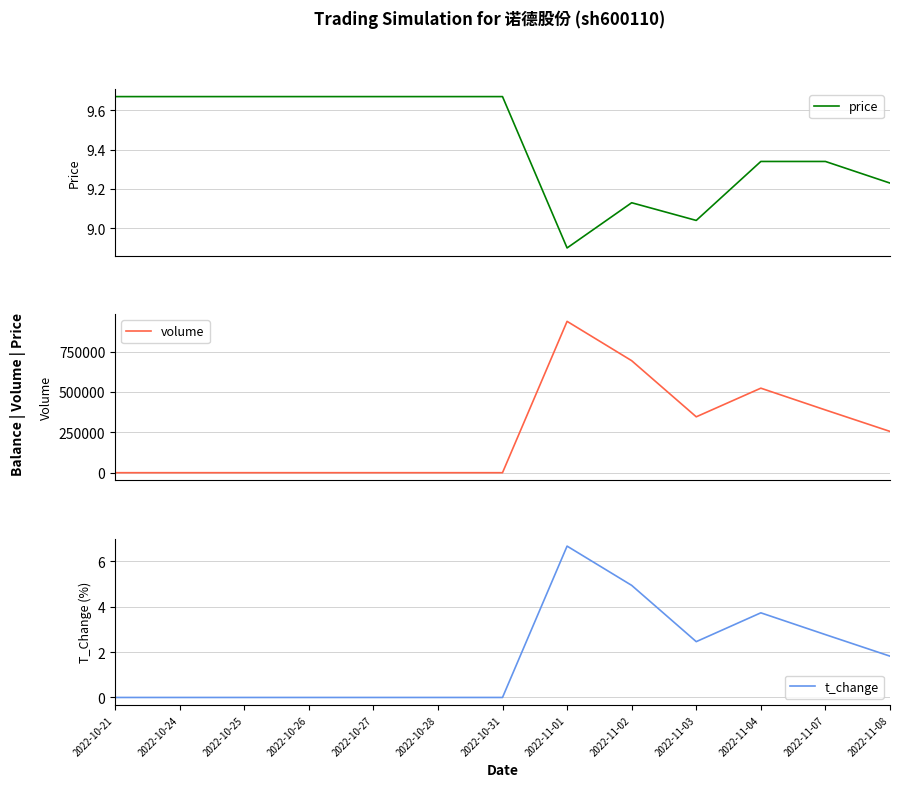

What is the label of the 8th point from the left?

2022-11-01